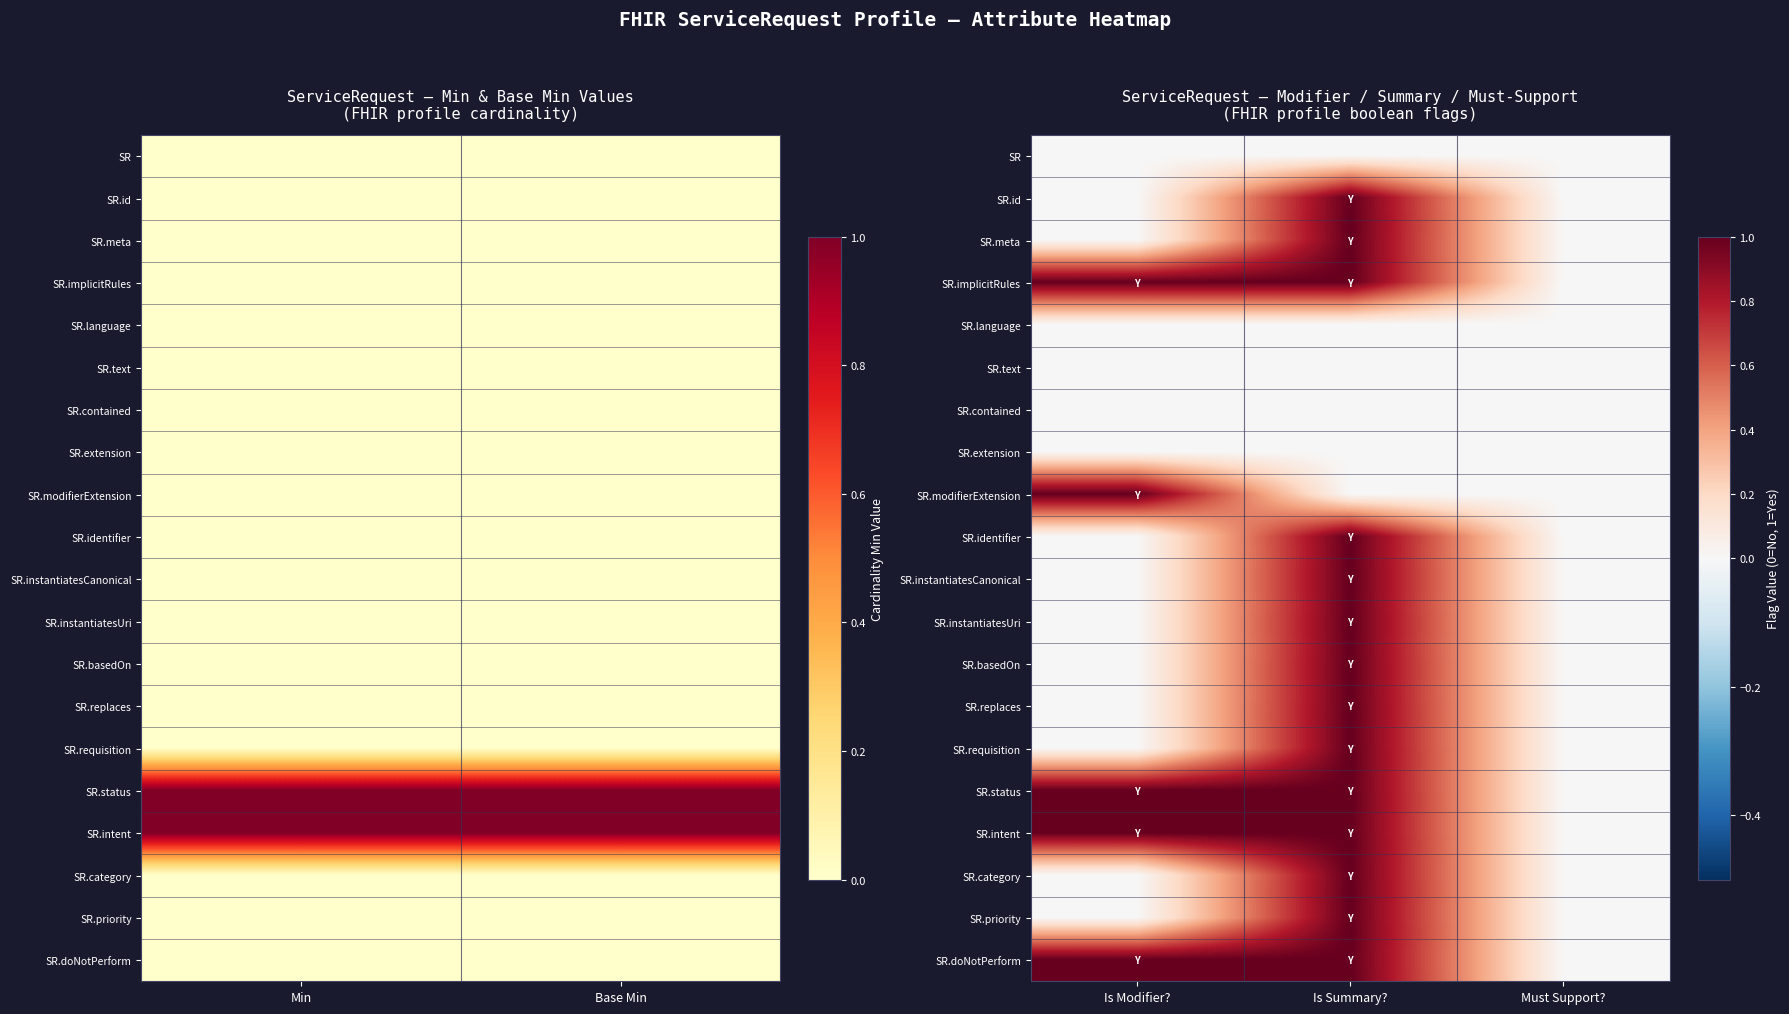

Is the value of SR.instantiatesUri at Is Modifier? greater than the value of SR at Is Summary??

No